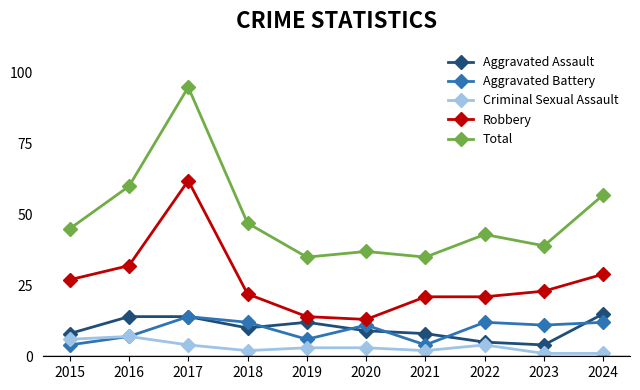

What is the greatest value displayed?

95